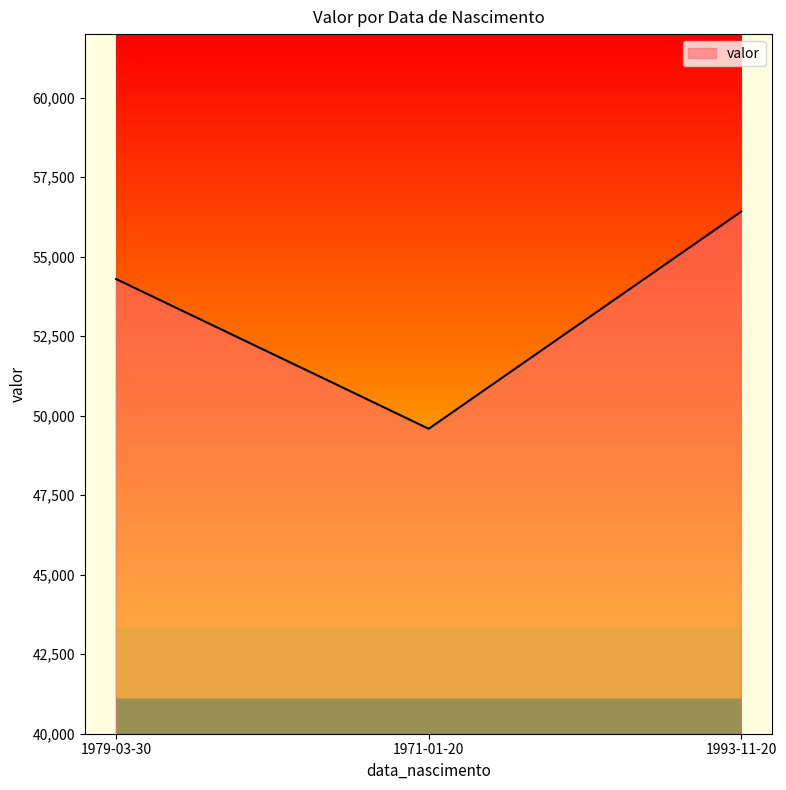

True or false: the data shows 91916 at 1979-03-30.

False